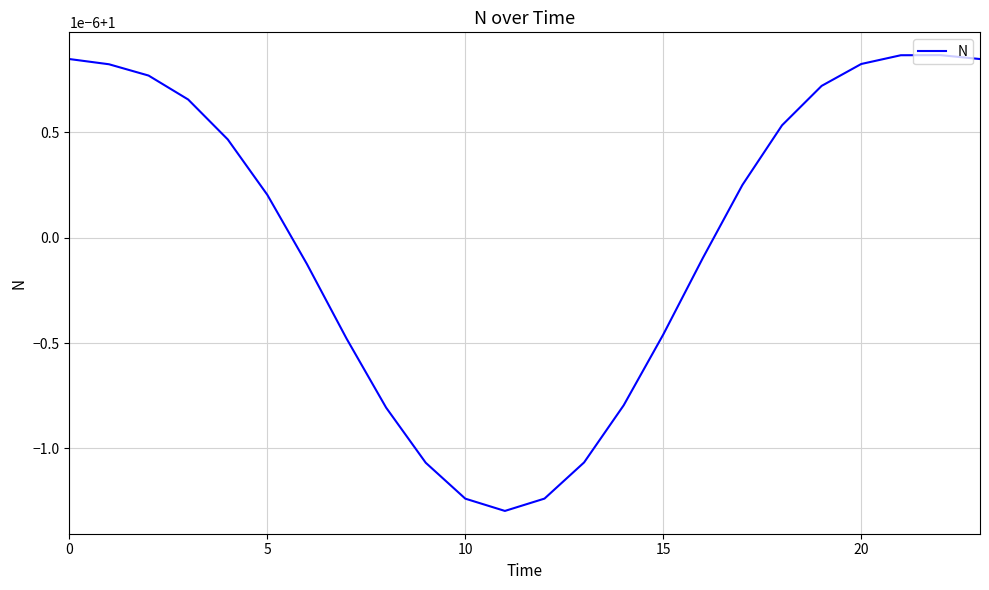

Does the chart display data point markers on the line(s)?

No